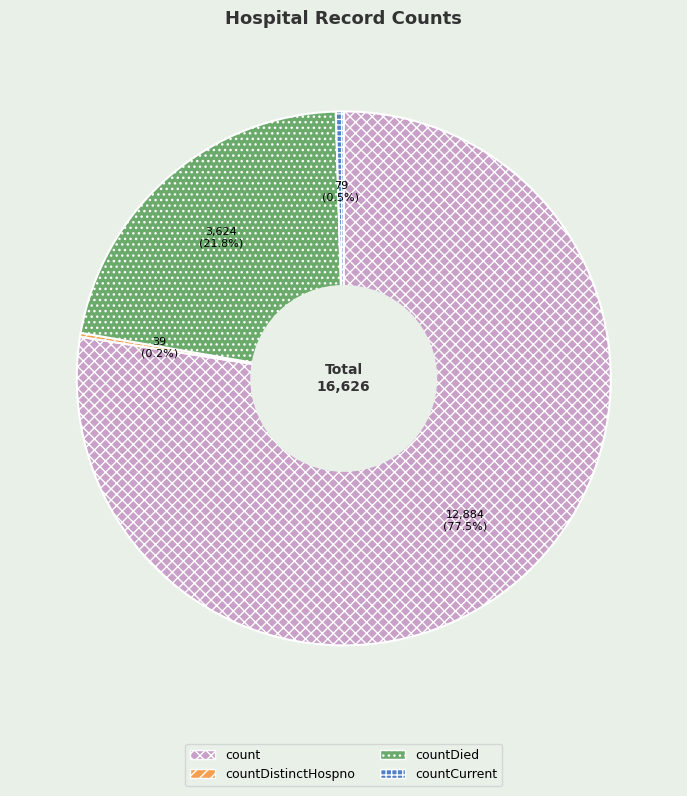

Is it true that countDied is 8% of the pie?

False